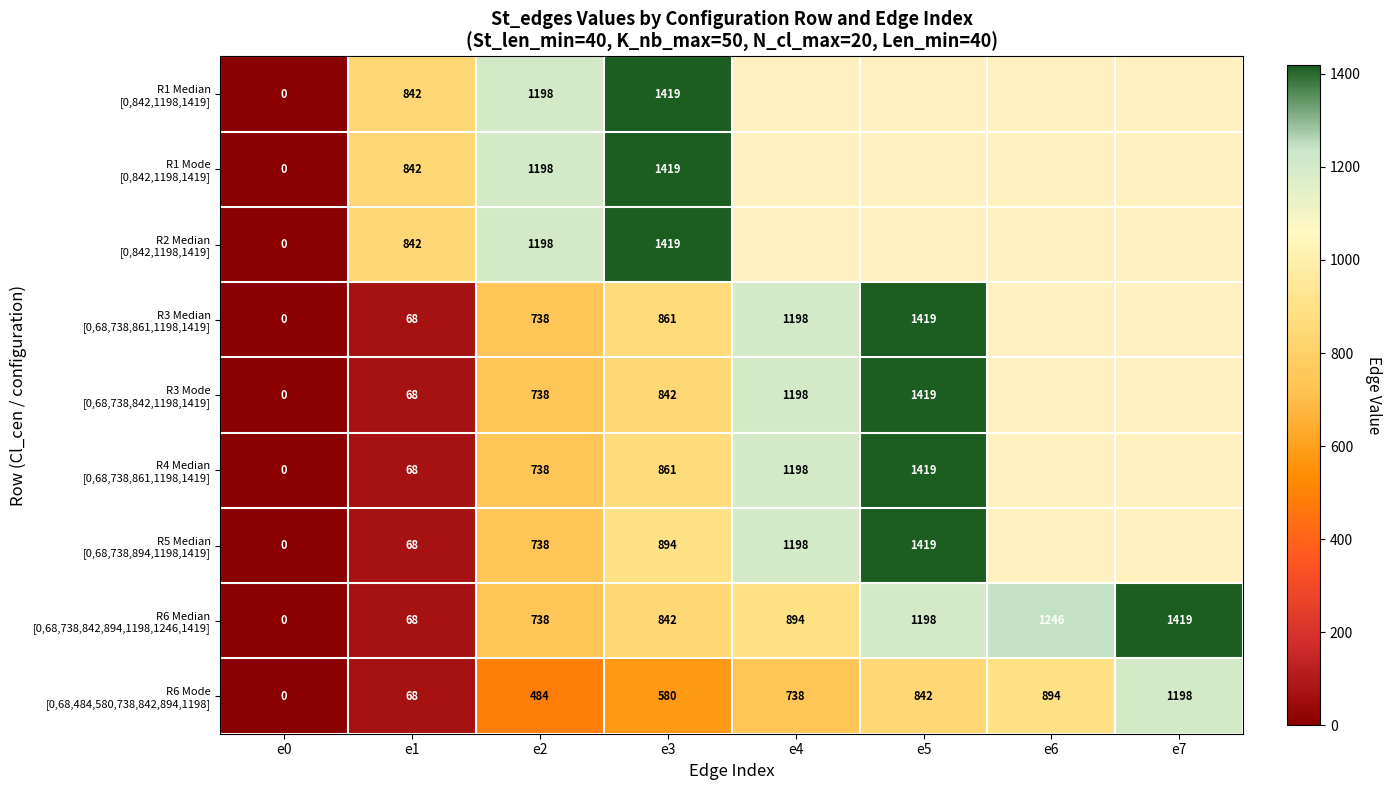

What is the spread (max minus min) of values at e1?

774